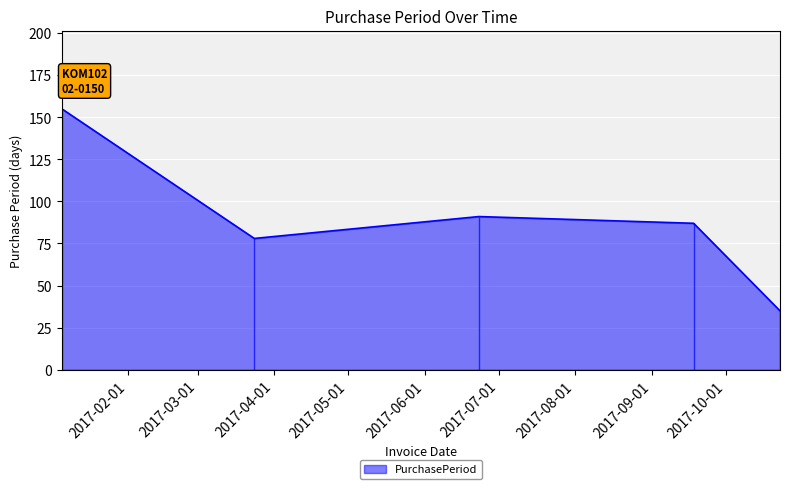

What is the ratio of the value at 2017-06-23 to the value at 2017-09-18?

1.0